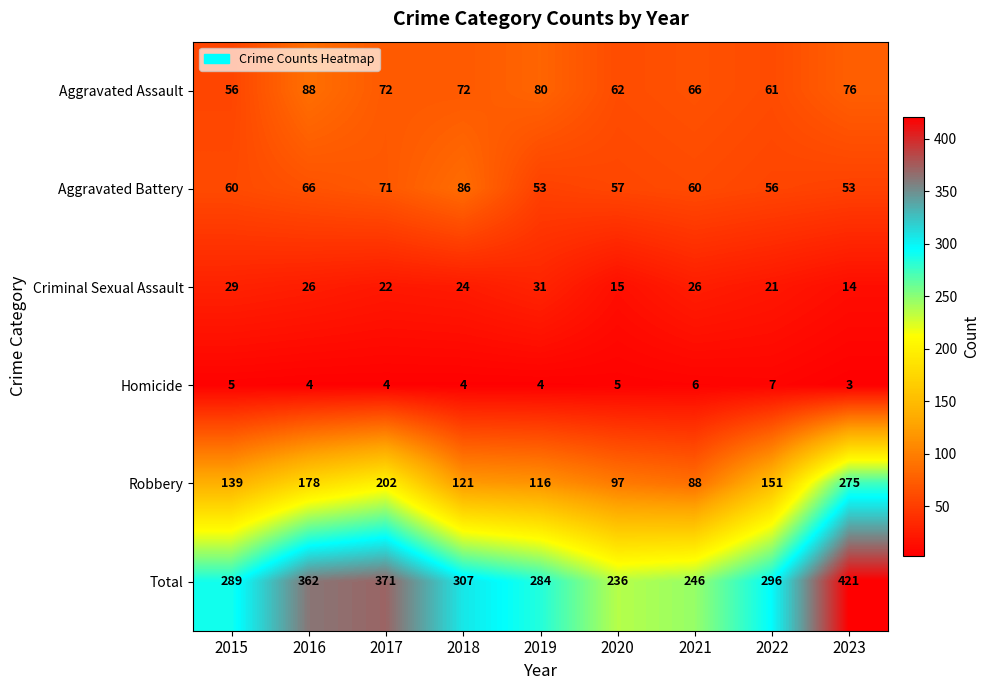

What is the minimum value shown in the chart?

3